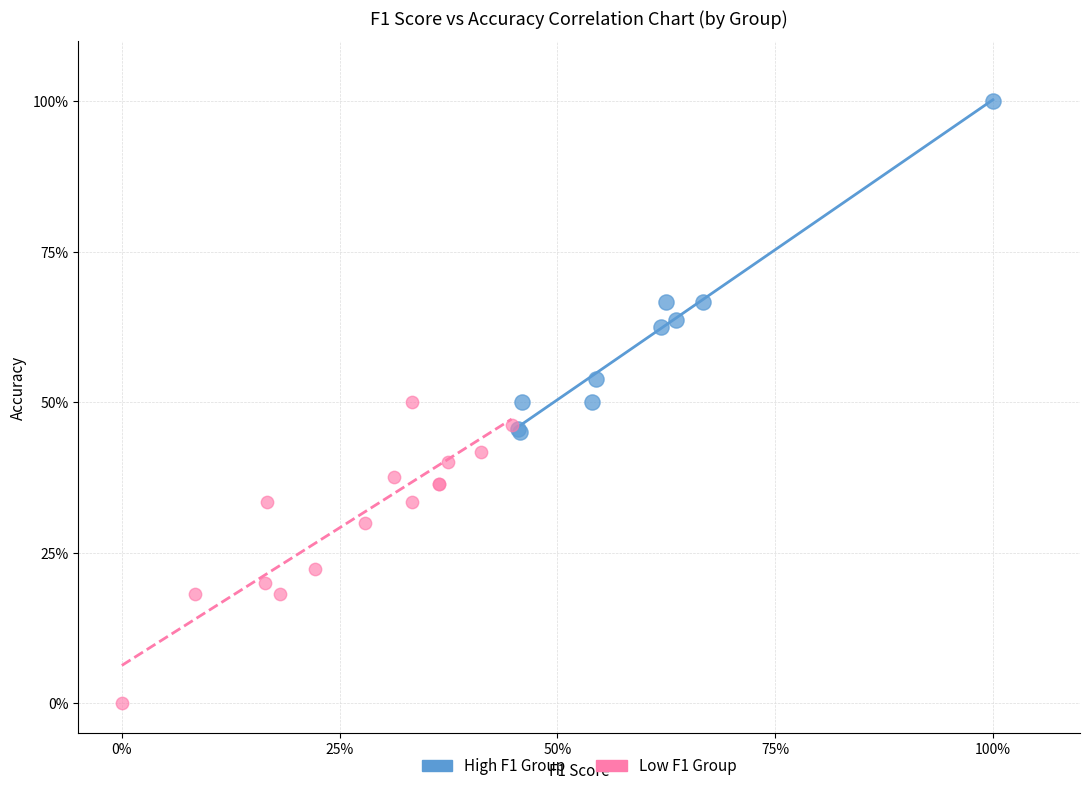

Which series has the largest Y range (max minus min)?

High F1 Group